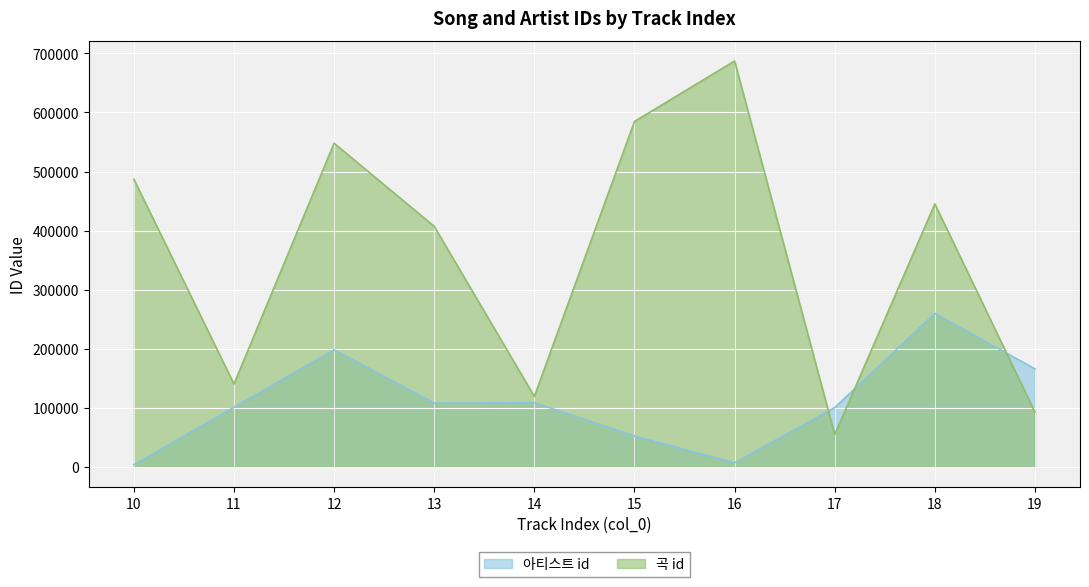

What is the sum of all 아티스트 id values?

1102128